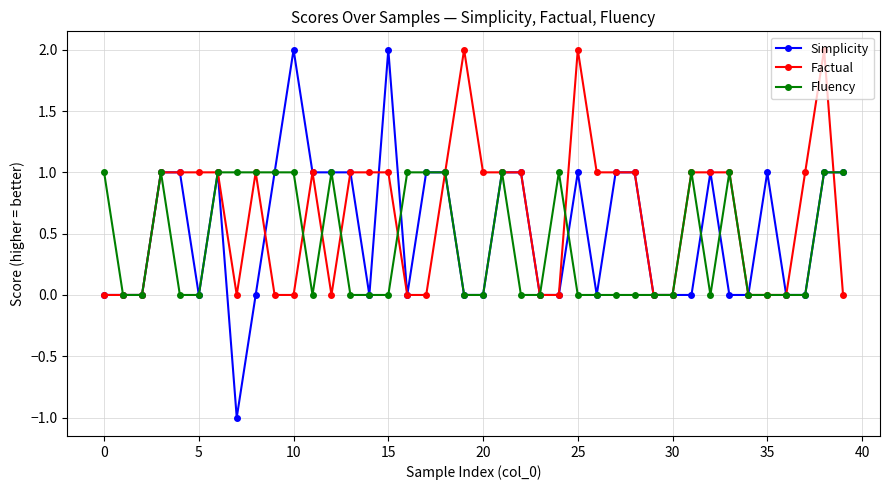

True or false: Factual has more than 2 interior local peaks.

True